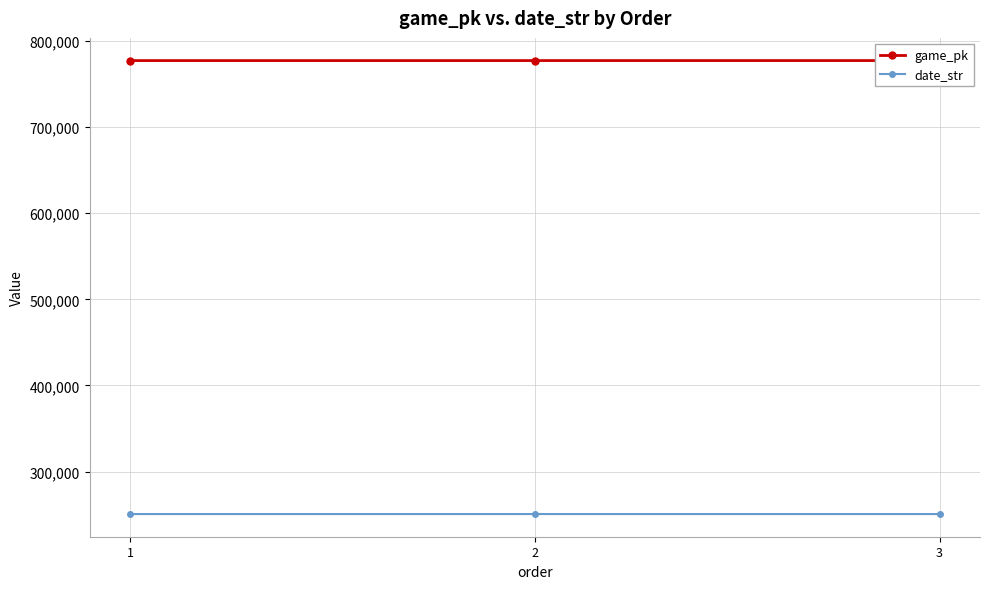

Which series has the widest spread of values?

game_pk